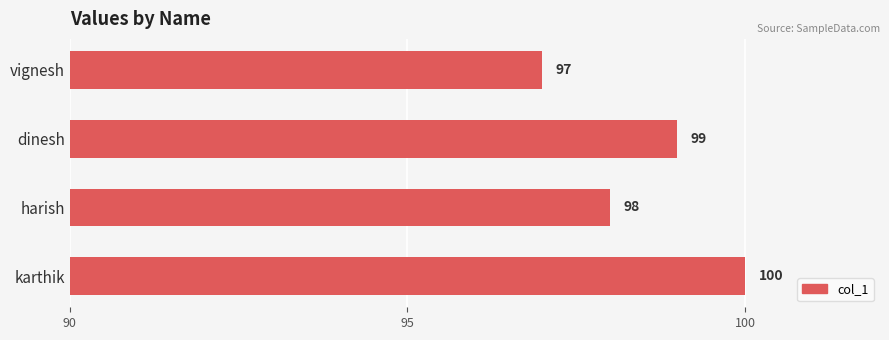

What is the minimum value shown in the chart?

97